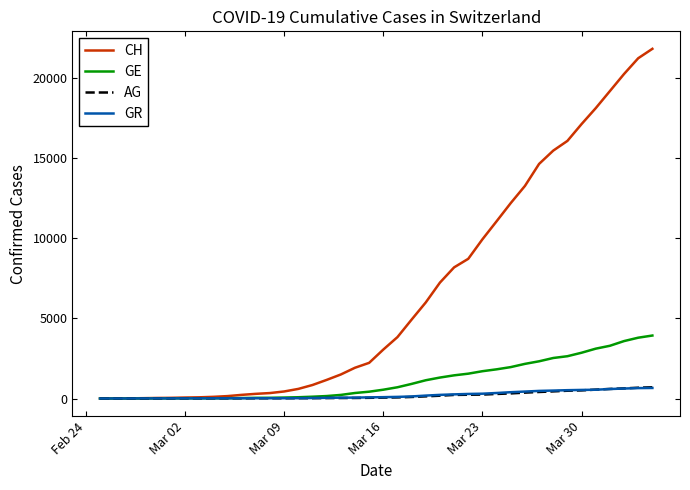

What is the average value of the GR series?

206